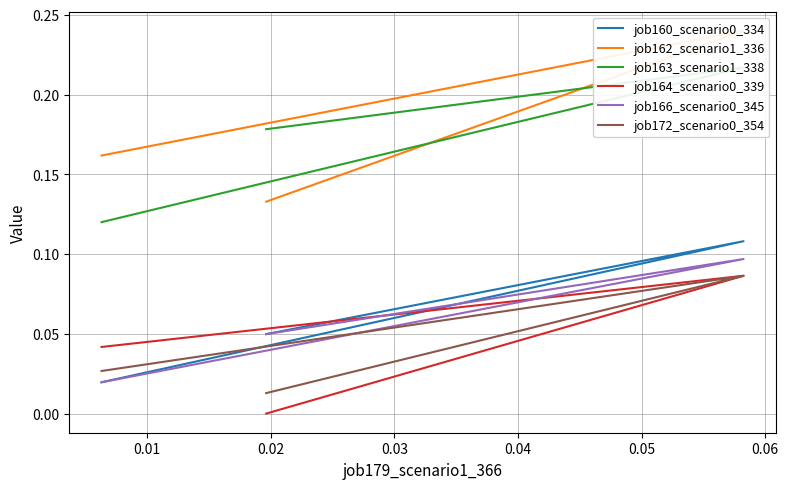

What is the difference between the maximum and minimum values in the job163_scenario1_338 series?

0.1